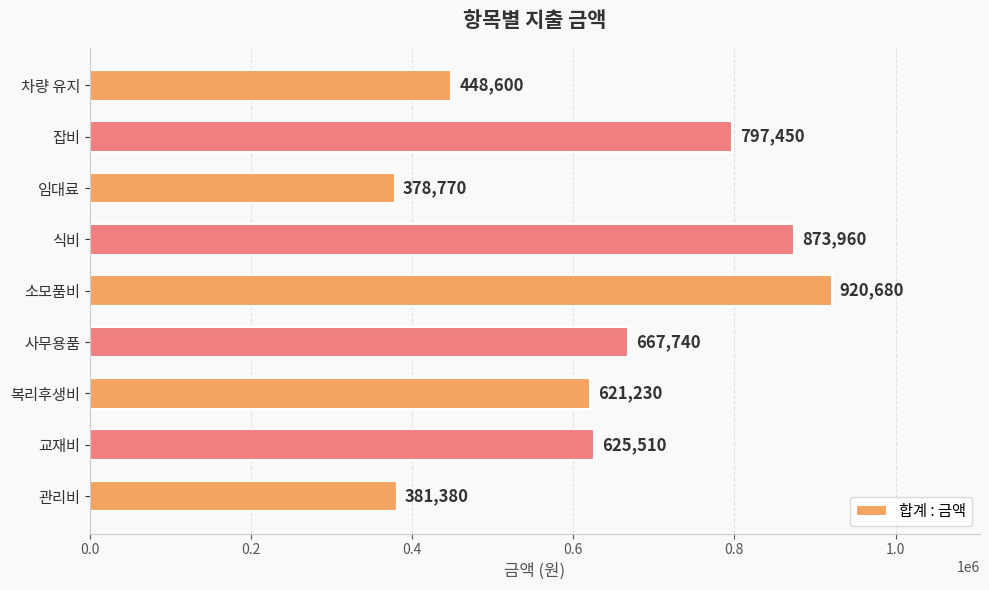

Reading bottom to top, transcribe all the data shown in this chart.

관리비=381380	교재비=625510	복리후생비=621230	사무용품=667740	소모품비=920680	식비=873960	임대료=378770	잡비=797450	차량 유지=448600